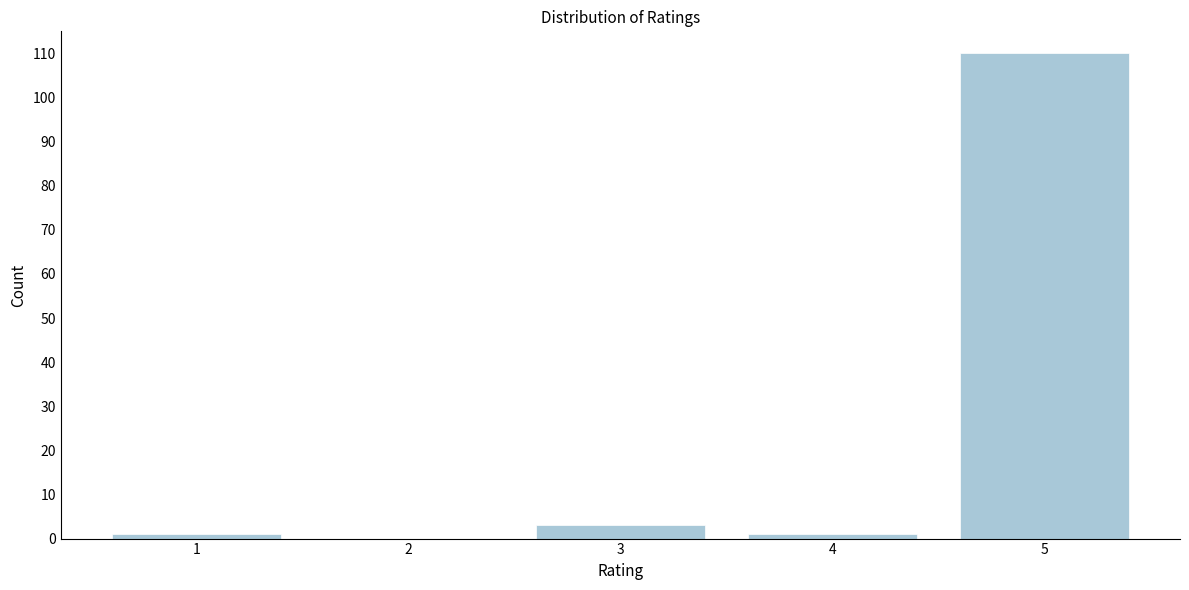

Reading left to right, what are all the values shown in this chart?

1=1	2=0	3=3	4=1	5=110